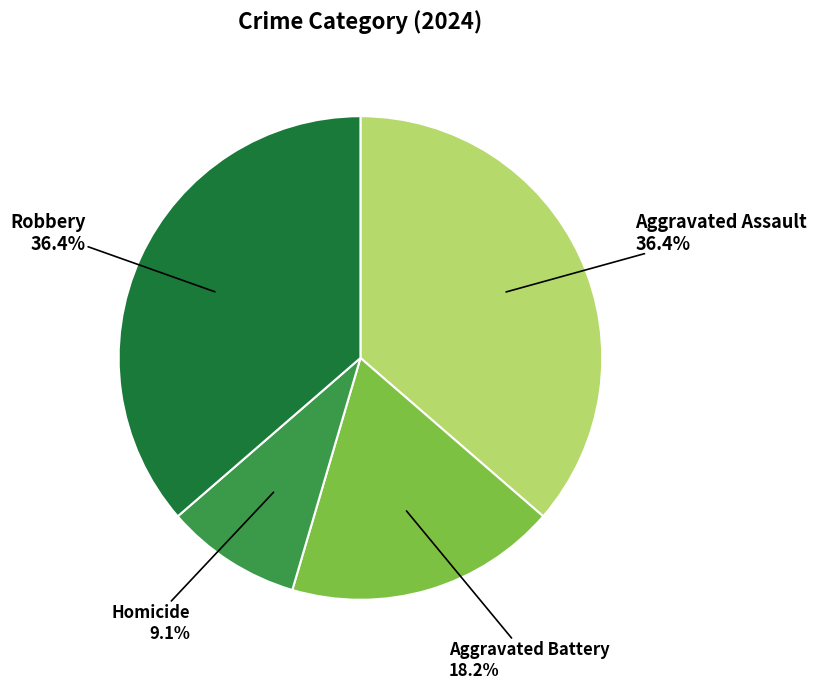

Is there a majority slice in this chart?

No